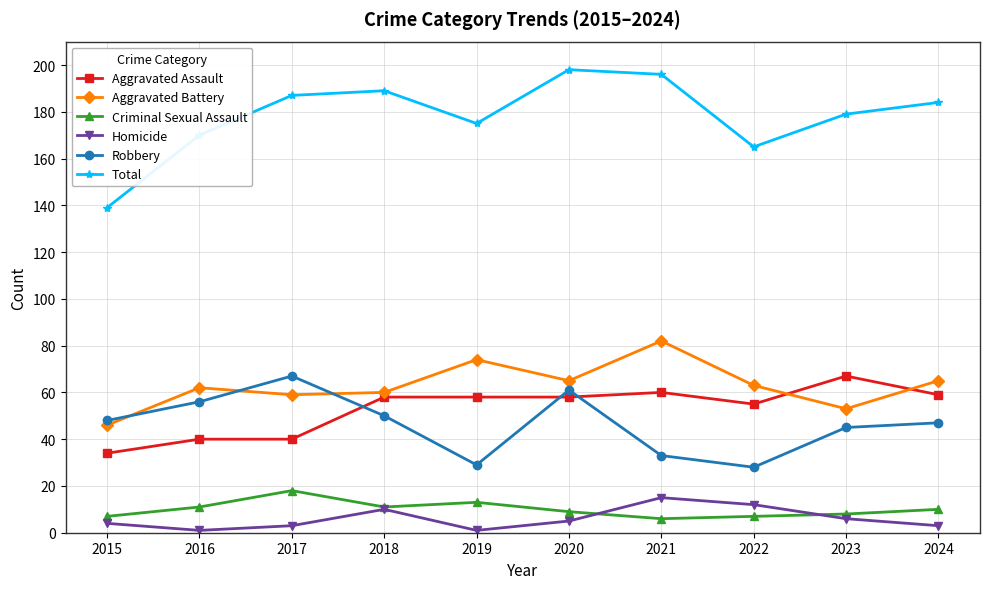

Reading right to left, transcribe all the data shown in this chart.

Aggravated Assault: 59	67	55	60	58	58	58	40	40	34
Aggravated Battery: 65	53	63	82	65	74	60	59	62	46
Criminal Sexual Assault: 10	8	7	6	9	13	11	18	11	7
Homicide: 3	6	12	15	5	1	10	3	1	4
Robbery: 47	45	28	33	61	29	50	67	56	48
Total: 184	179	165	196	198	175	189	187	170	139